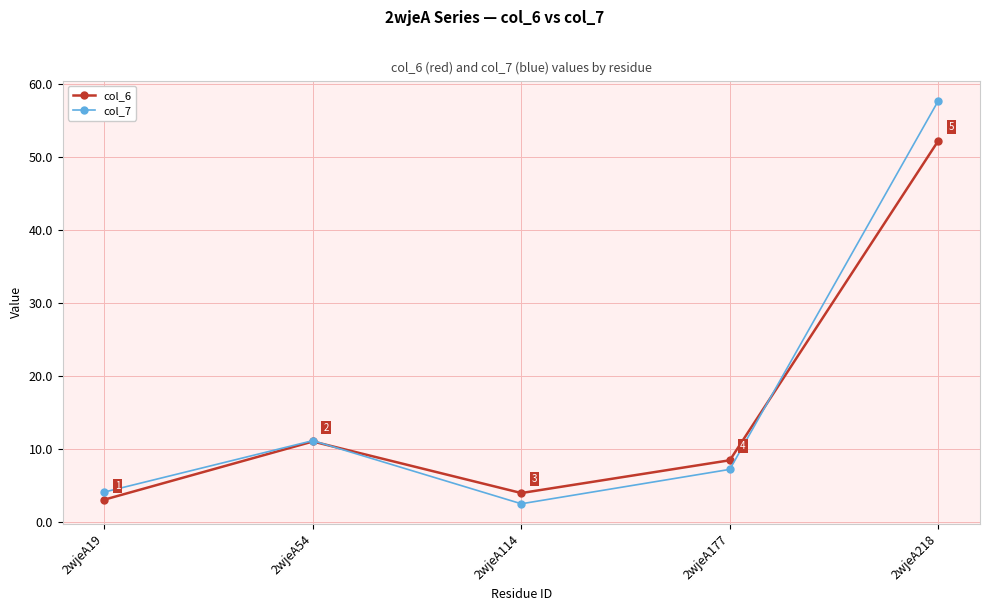

What is the total value across all series at 2wjeA218?

110.0